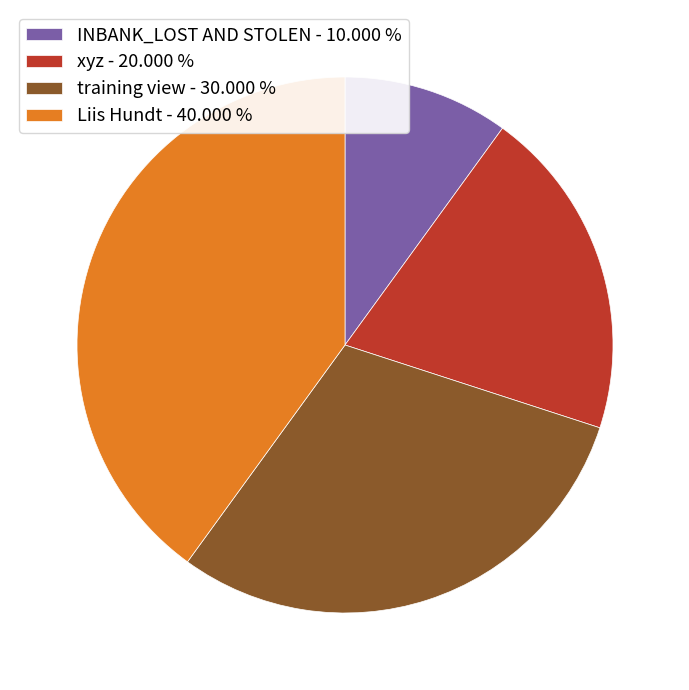

Is Liis Hundt - 40.000 % the majority of the pie?

No